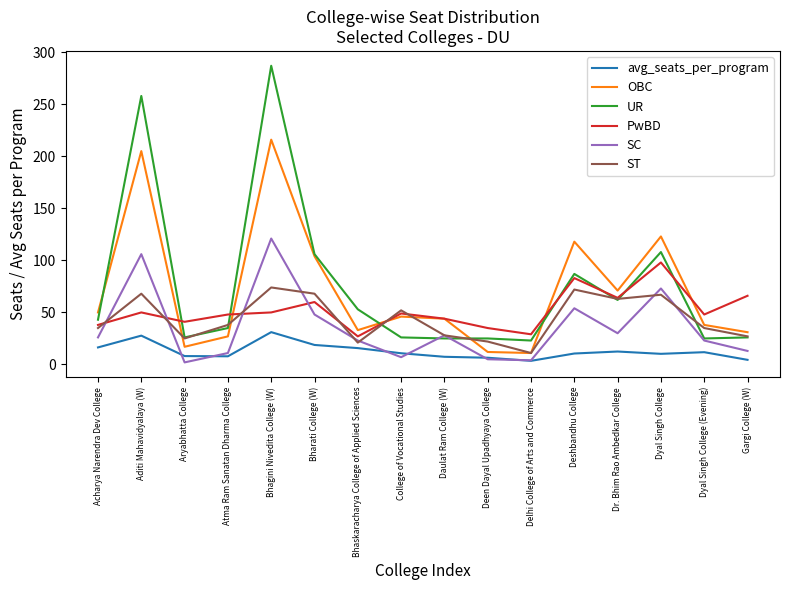

Which label corresponds to the largest value in the chart?

Bhagini Nivedita College (W)